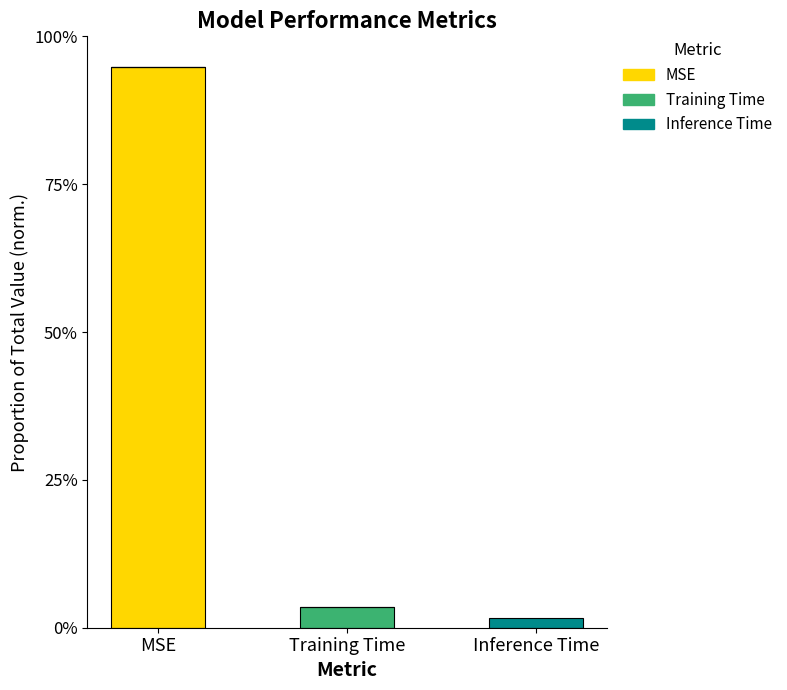

Rank the series at MSE from highest to lowest value.

MSE, Training Time, Inference Time